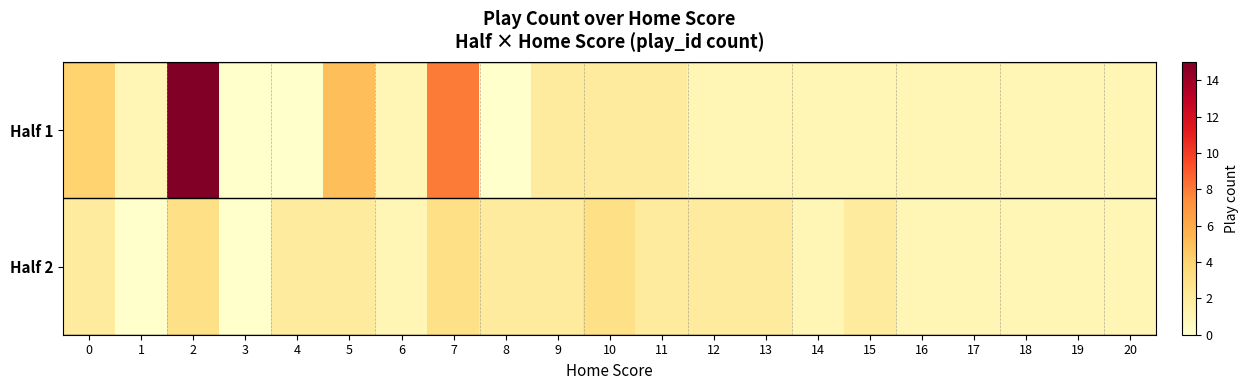

At which category is the sum across all series the highest?

2